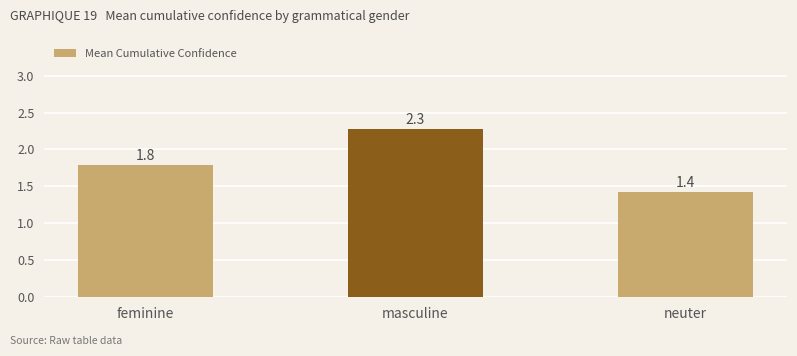

What is the greatest value displayed?

2.3